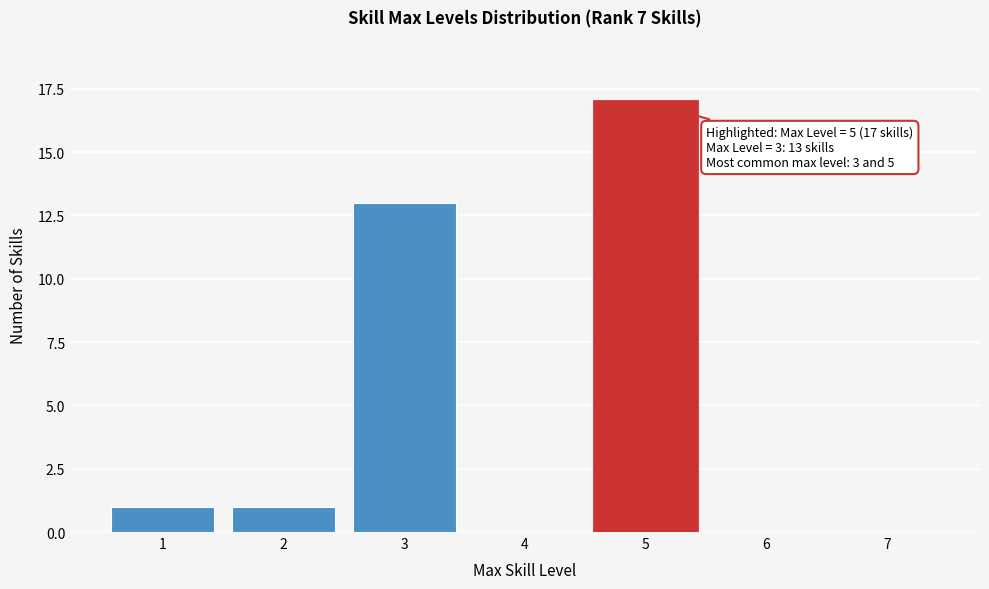

Over which range of the x-axis is the bar tallest?

4.5 to 5.5